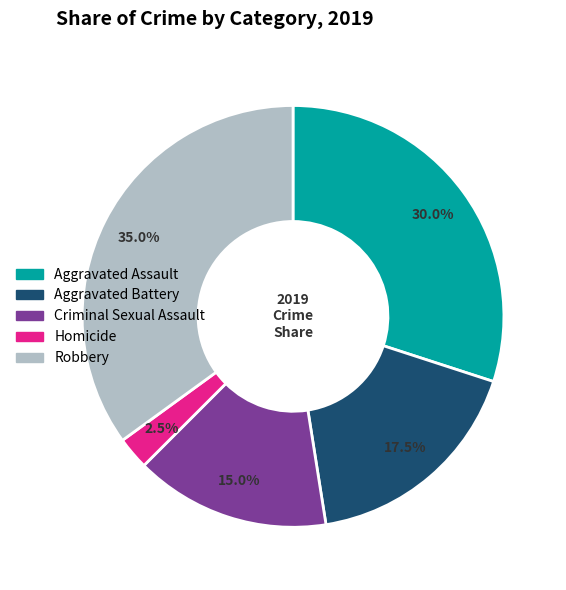

Rank the categories by value from highest to lowest.

Robbery, Aggravated Assault, Aggravated Battery, Criminal Sexual Assault, Homicide